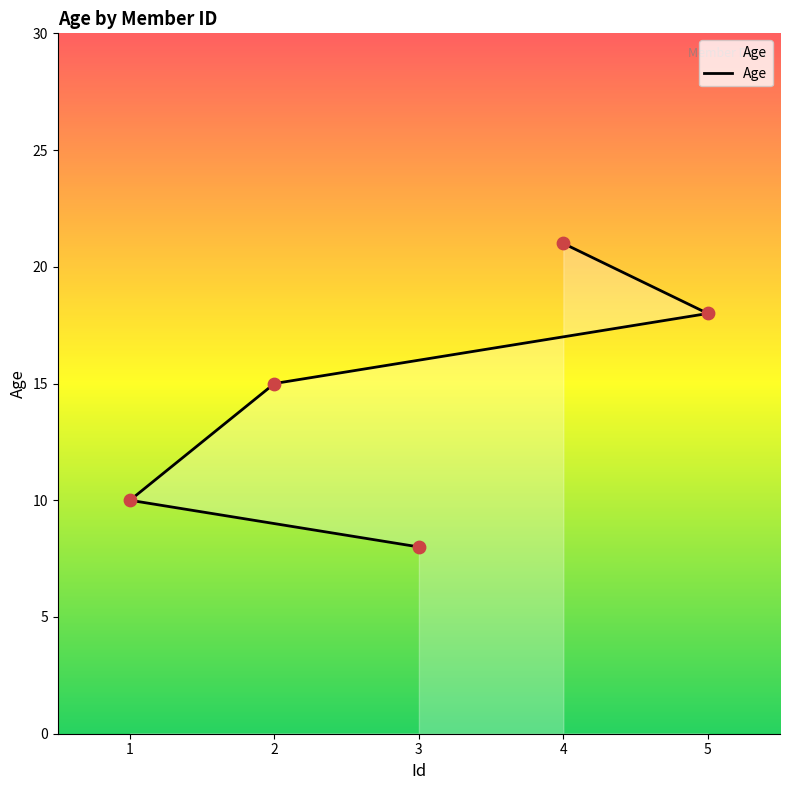

What is the change in value from 3 to 4?

+13